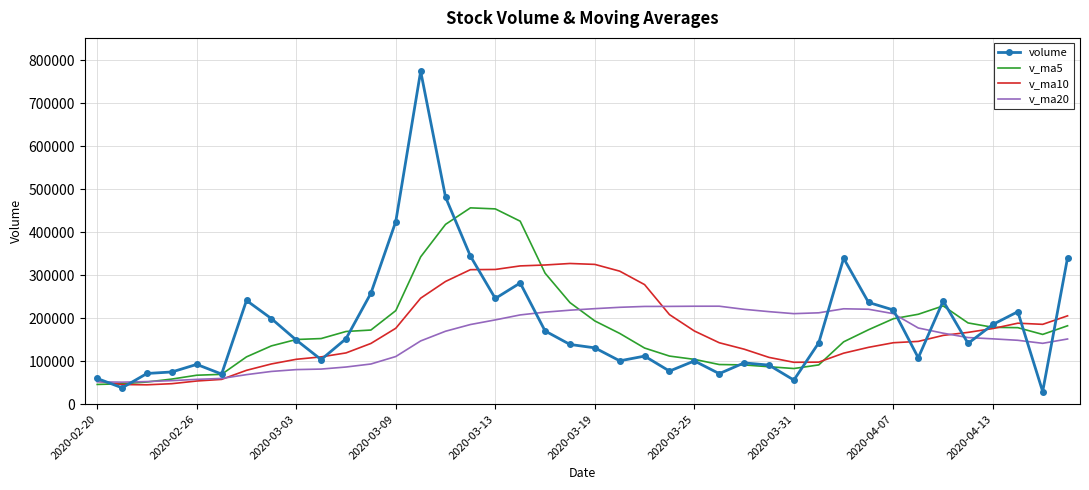

Rank the series by their maximum value, from highest to lowest.

volume, v_ma5, v_ma10, v_ma20